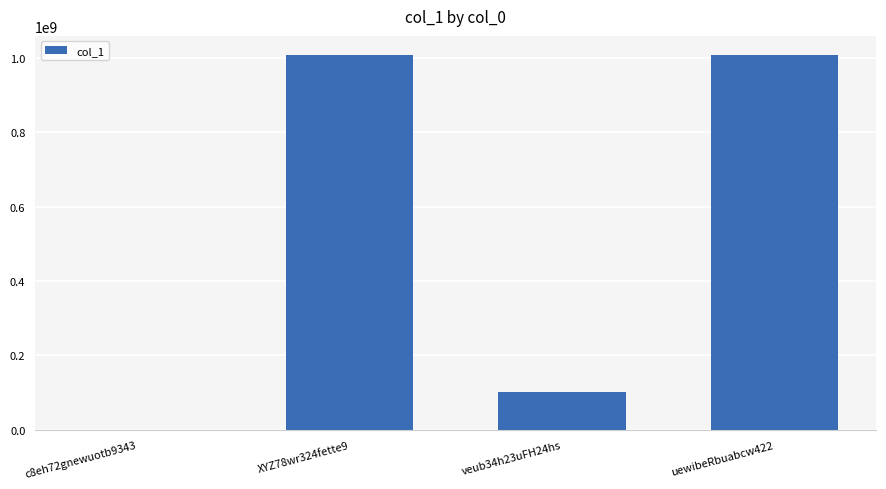

What is the ratio of the value at veub34h23uFH24hs to the value at c8eh72gnewuotb9343?

10000.0